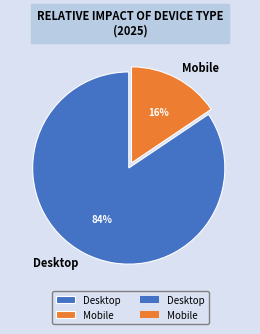

To the nearest percent, what is the combined percentage of Mobile and Desktop?

100%